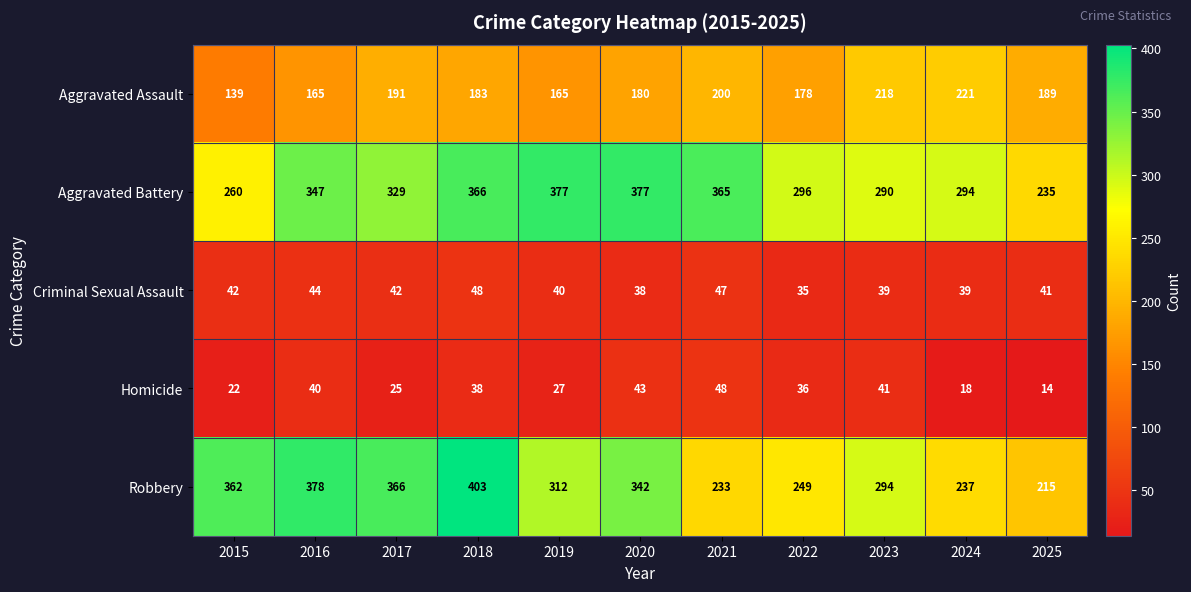

Which series changed the most between 2018 and 2021?

Robbery